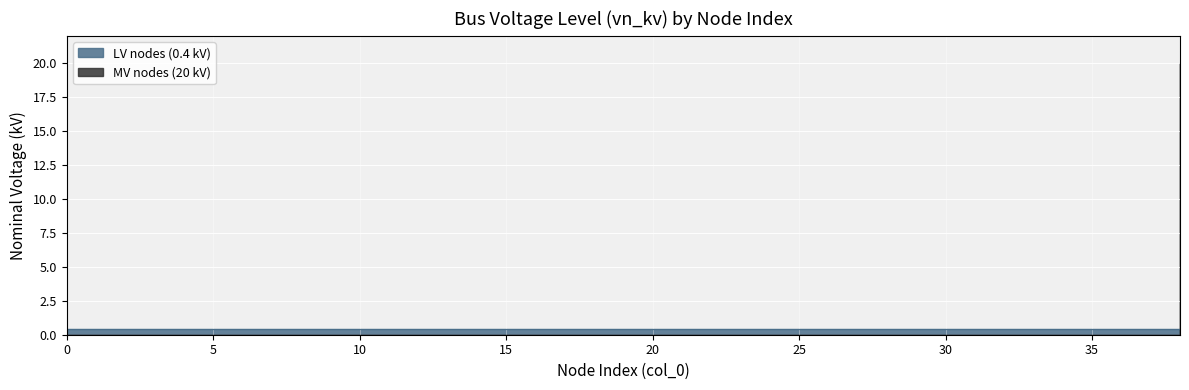

Rank the categories by value from highest to lowest.

38, 0, 1, 2, 3, 4, 5, 6, 7, 8, 9, 10, 11, 12, 13, 14, 15, 16, 17, 18, 19, 20, 21, 22, 23, 24, 25, 26, 27, 28, 29, 30, 31, 32, 33, 34, 35, 36, 37